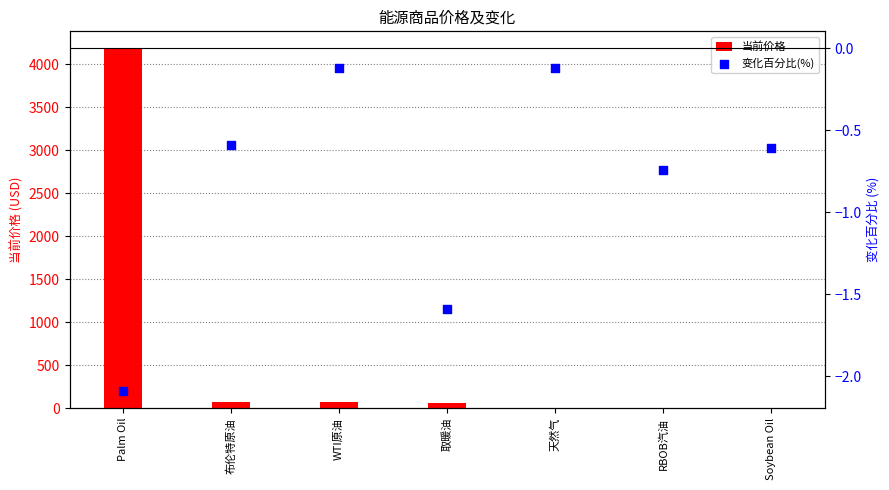

Which series contains the lowest Y value?

变化百分比(%)